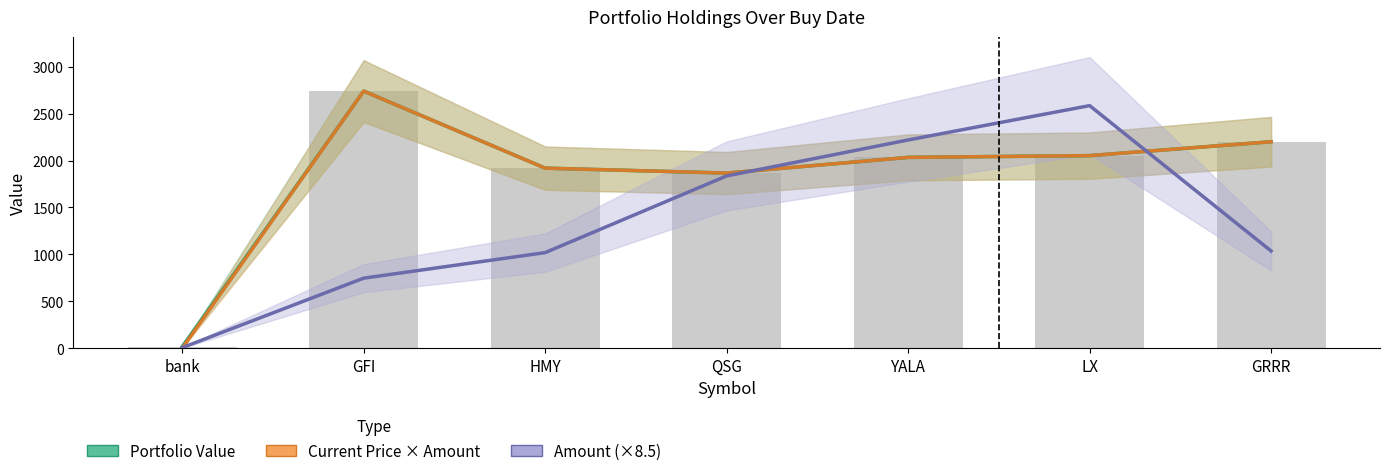

What is the label of the 5th bar from the right?

HMY